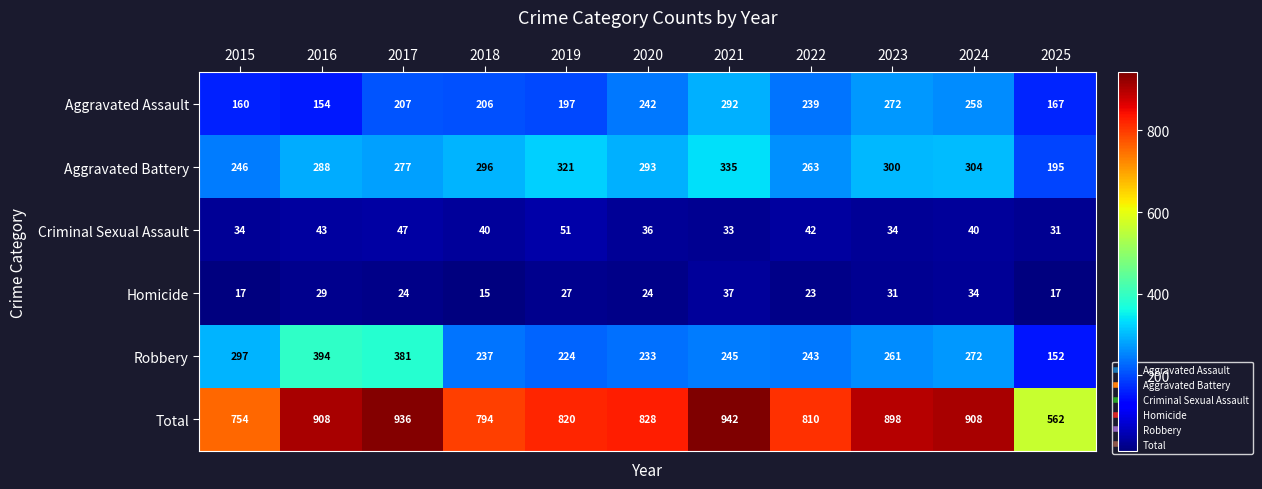

Which label corresponds to the smallest value in the chart?

2018